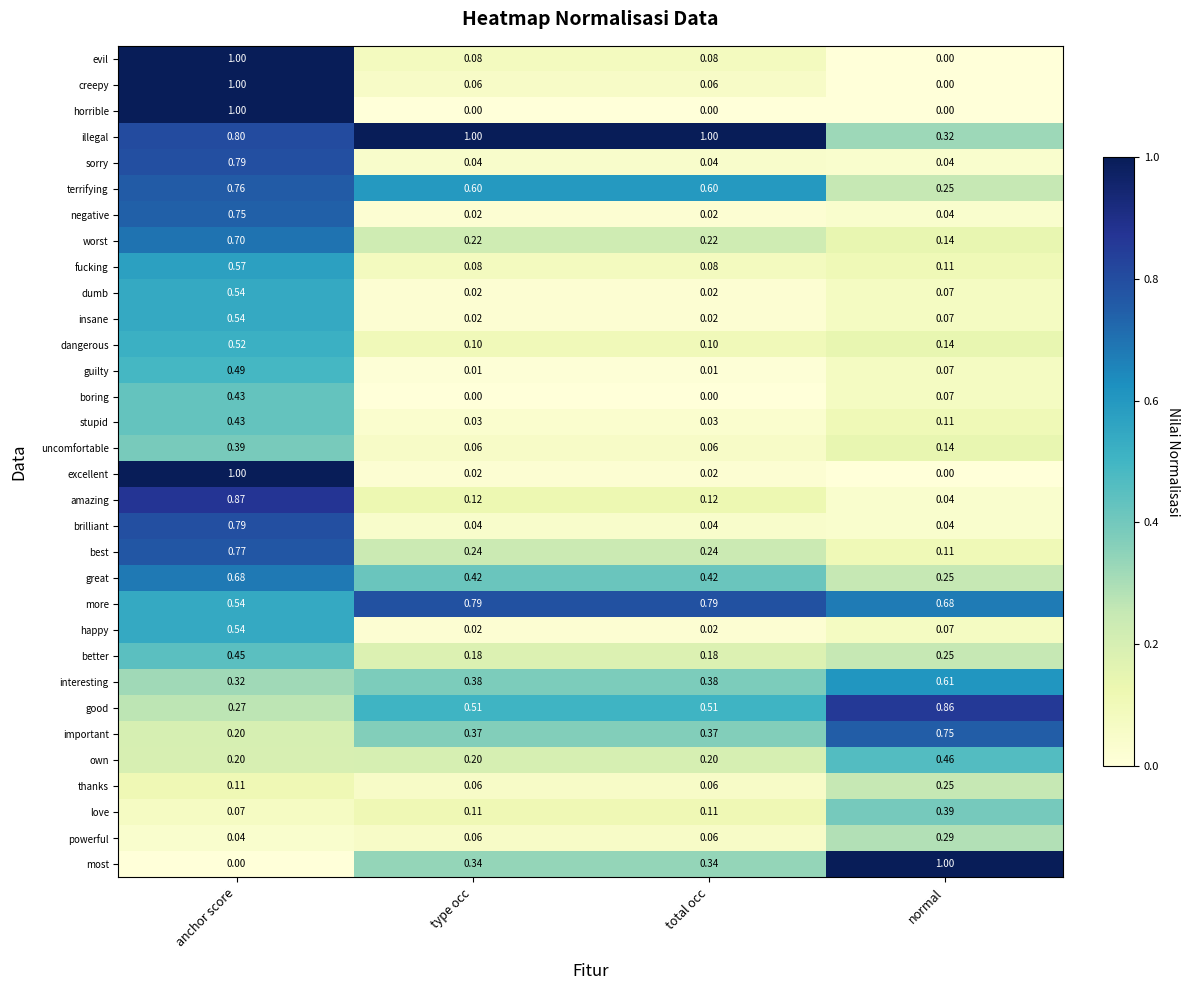

What is the maximum value shown in the chart?

1.0